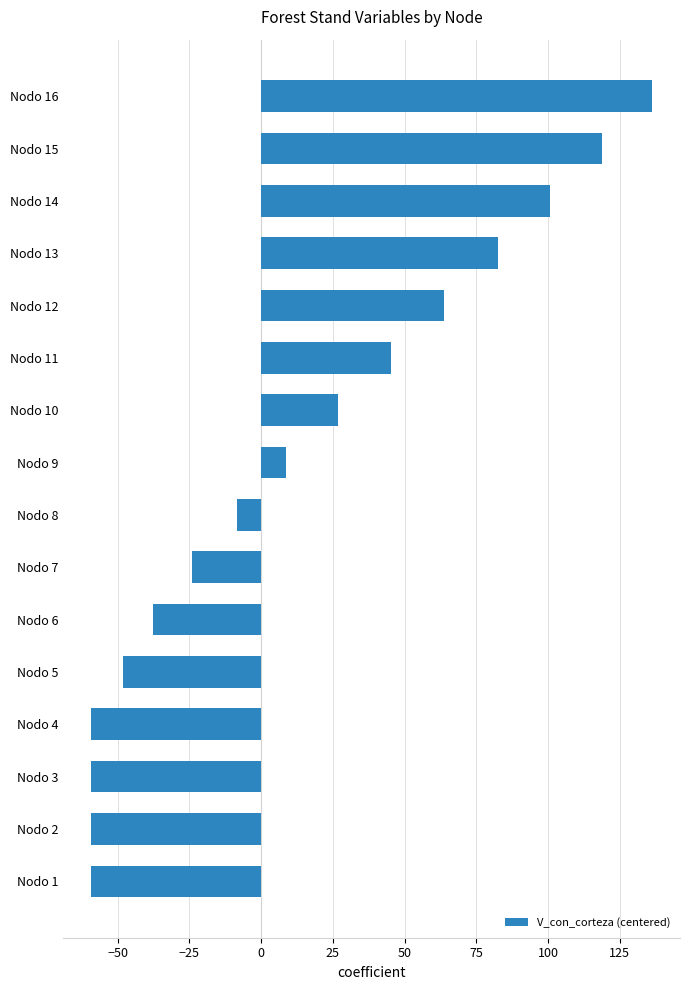

How many values are above zero?

8